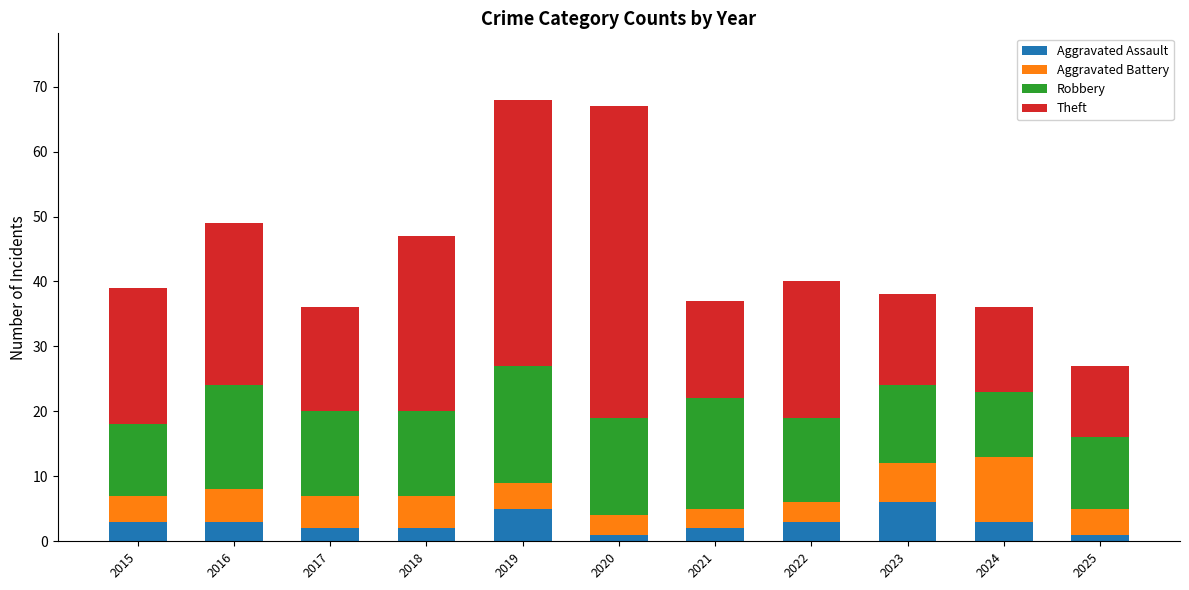

What are all the series names shown in the legend?

Aggravated Assault, Aggravated Battery, Robbery, Theft